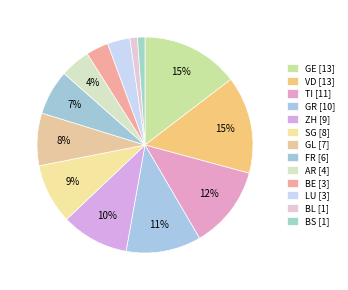

Between BL and BE, which is larger?

BE